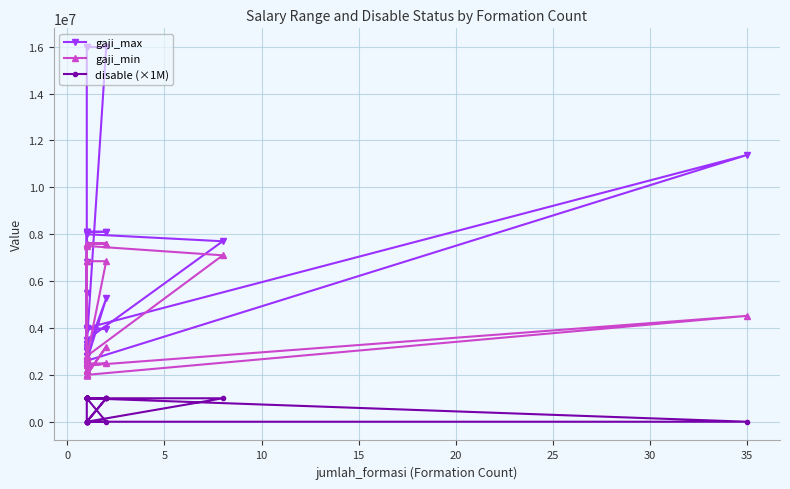

True or false: gaji_max and gaji_min intersect in this chart.

False